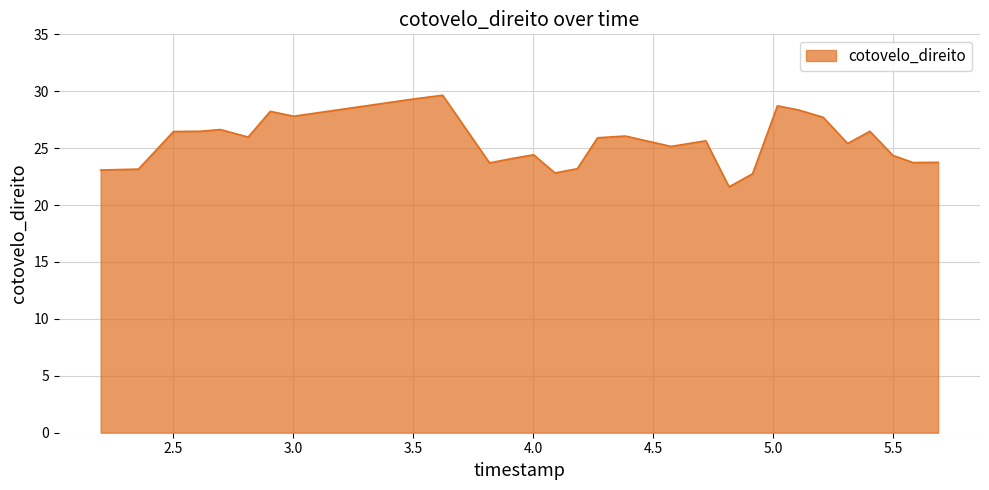

What is the difference between the maximum and minimum values?

8.1